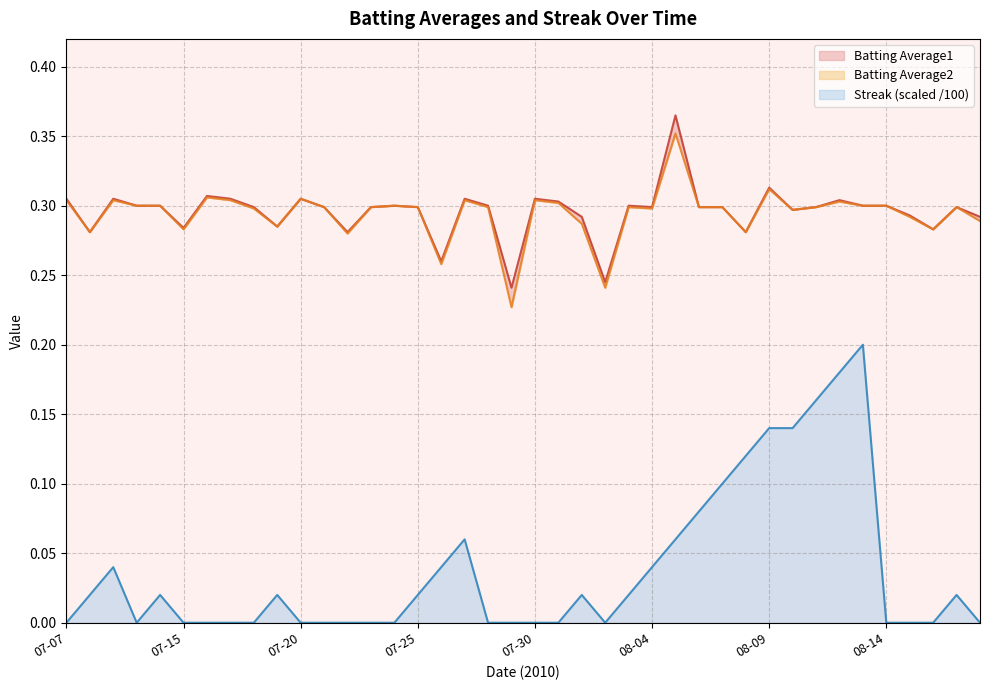

True or false: Streak has a value of 0.1 at 2010-08-05.

False